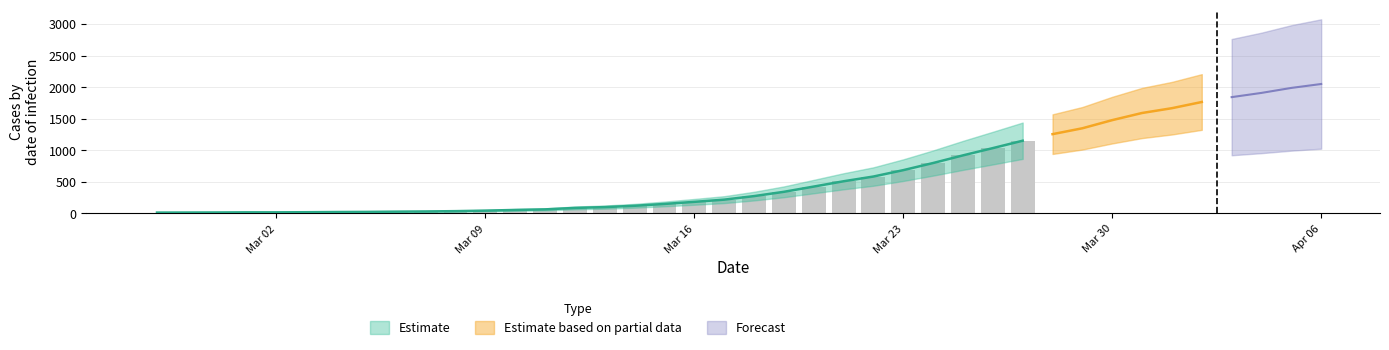

List the labels in order of value, largest first.

2020-04-06, 2020-04-05, 2020-04-04, 2020-04-03, 2020-04-02, 2020-04-01, 2020-03-31, 2020-03-30, 2020-03-29, 2020-03-28, 2020-03-27, 2020-03-26, 2020-03-25, 2020-03-24, 2020-03-23, 2020-03-22, 2020-03-21, 2020-03-20, 2020-03-19, 2020-03-18, 2020-03-17, 2020-03-16, 2020-03-15, 2020-03-14, 2020-03-13, 2020-03-12, 2020-03-11, 2020-03-10, 2020-03-09, 2020-03-08, 2020-03-07, 2020-03-06, 2020-03-05, 2020-03-04, 2020-03-03, 2020-03-01, 2020-03-02, 2020-02-29, 2020-02-28, 2020-02-27